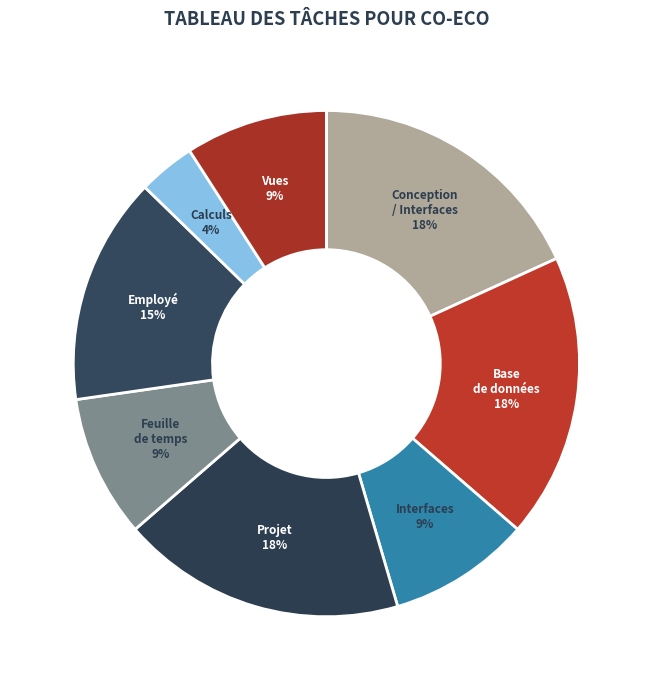

What percentage is the Calculs slice, to the nearest percent?

4%